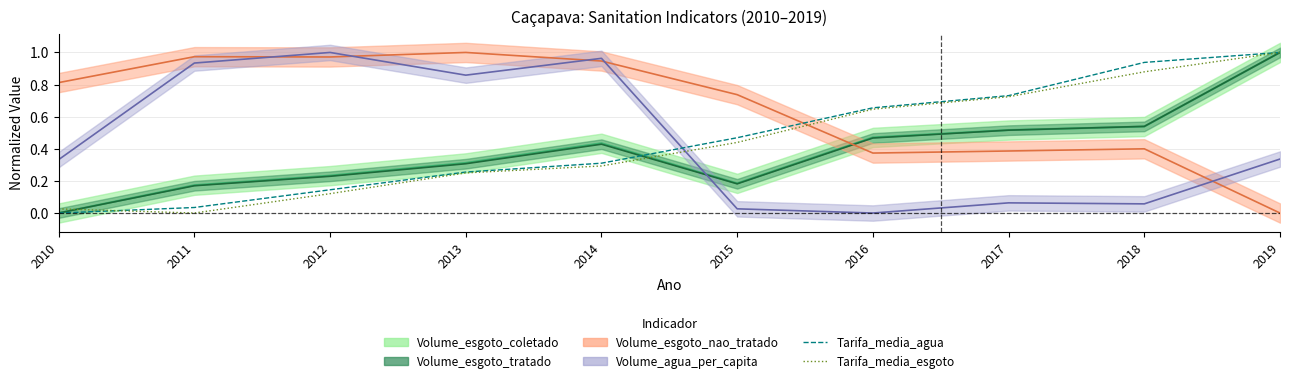

What is the difference between the maximum and minimum values in the Tarifa_media_agua series?

1.0